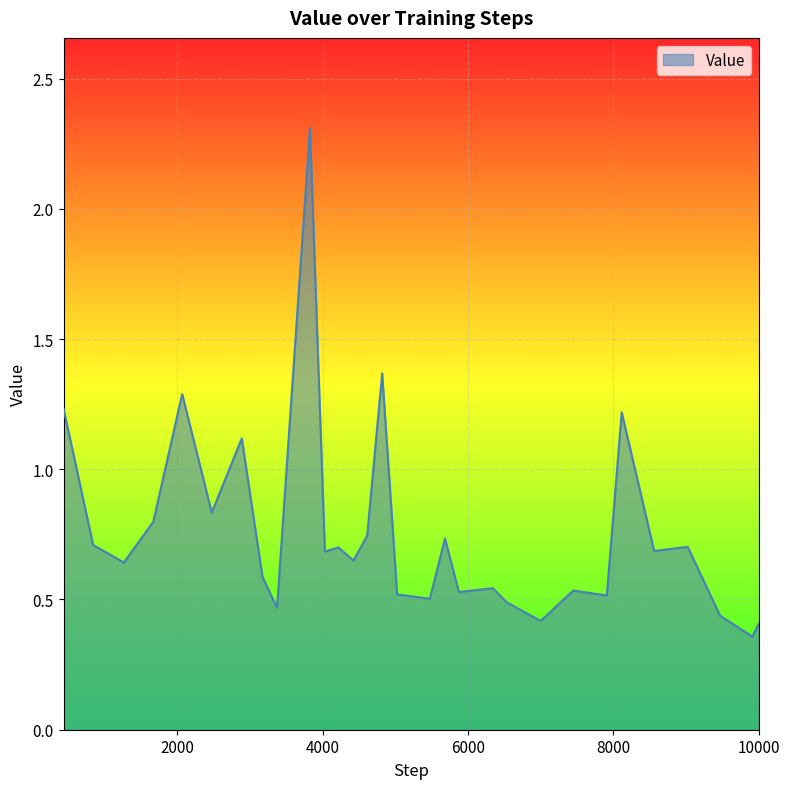

What is the maximum value shown in the chart?

2.3